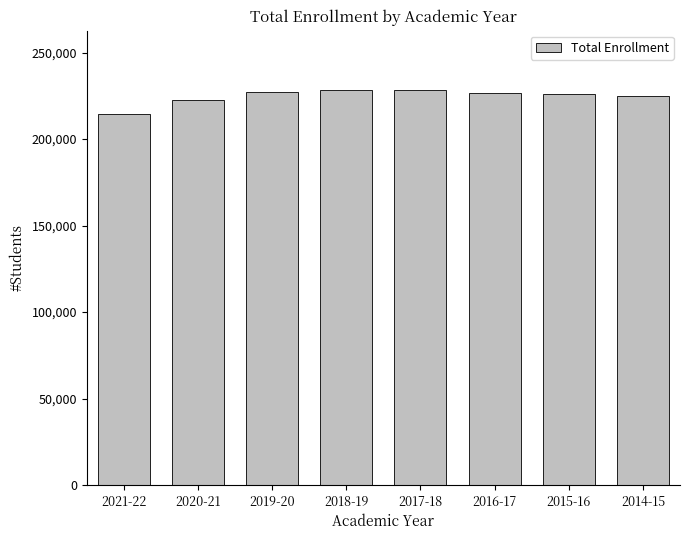

What is the label of the 3rd bar from the left?

2019-20